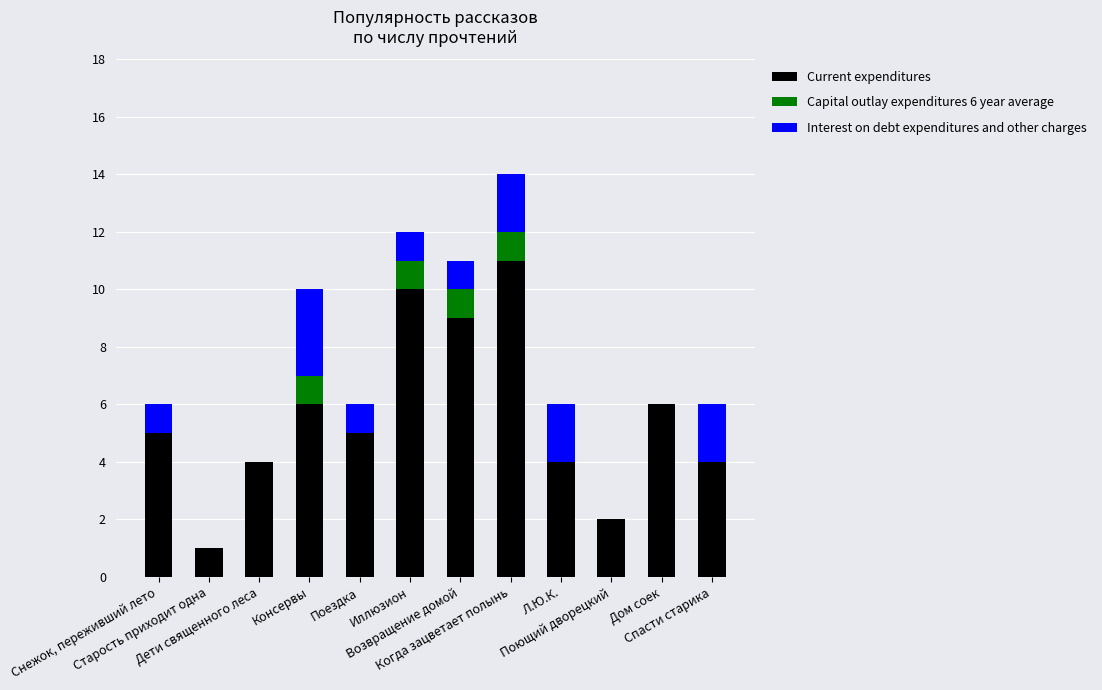

What is the maximum value for Current expenditures?

11